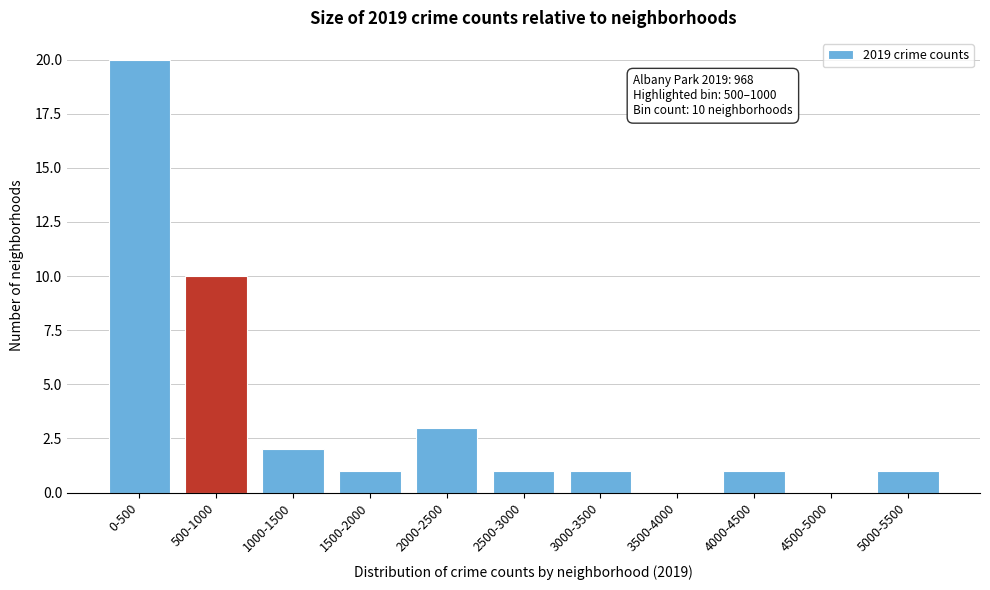

Reading right to left, list all the values displayed in this chart.

5000-5500=1	4500-5000=0	4000-4500=1	3500-4000=0	3000-3500=1	2500-3000=1	2000-2500=3	1500-2000=1	1000-1500=2	500-1000=10	0-500=20